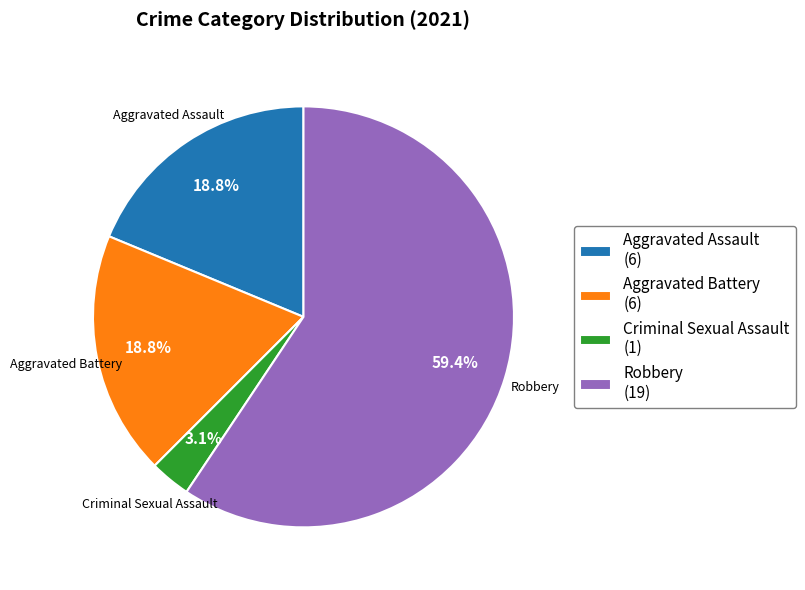

Do Robbery (19) and Criminal Sexual Assault (1) together represent more than half of the pie?

Yes